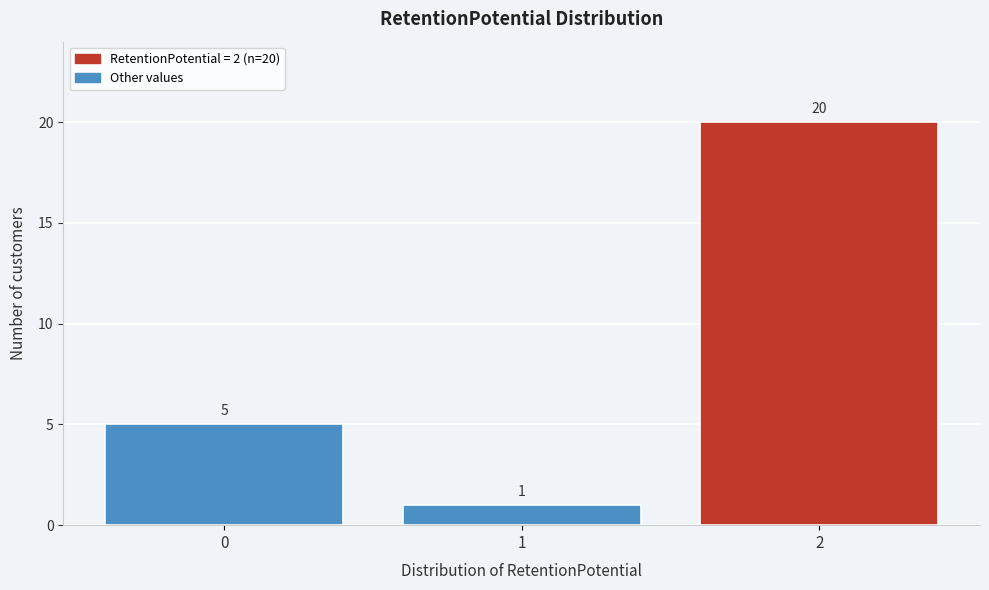

Reading left to right, what are all the values shown in this chart?

5	1	20